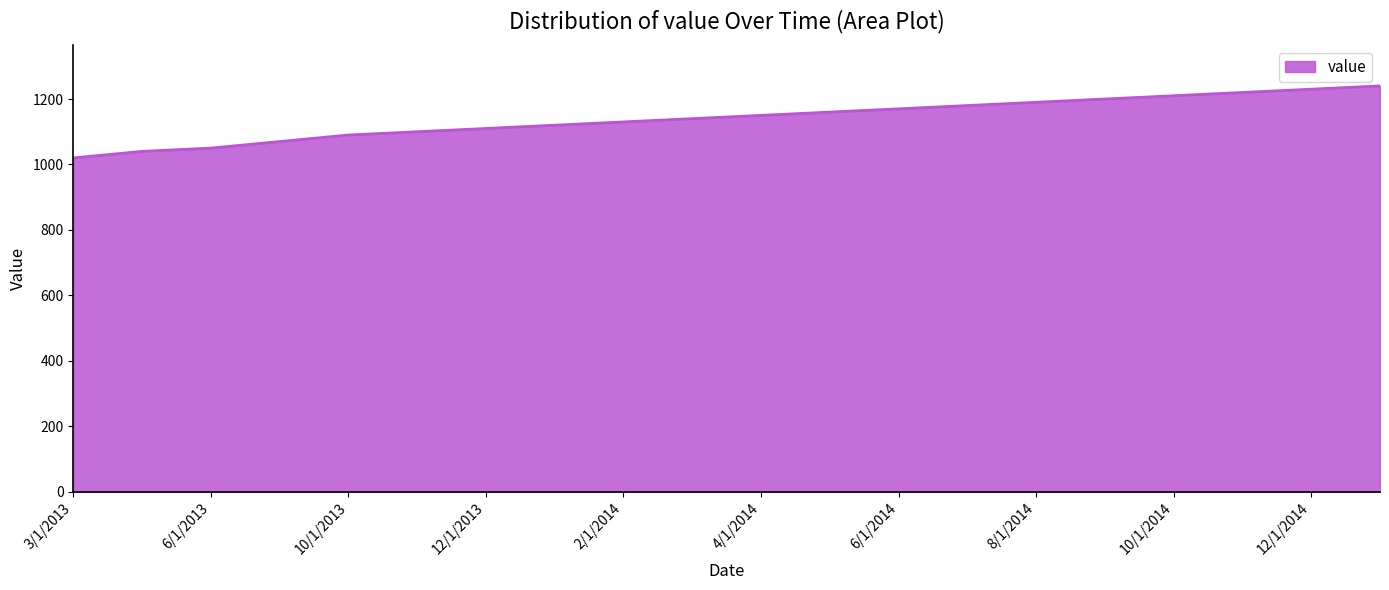

What is the maximum value shown in the chart?

1240